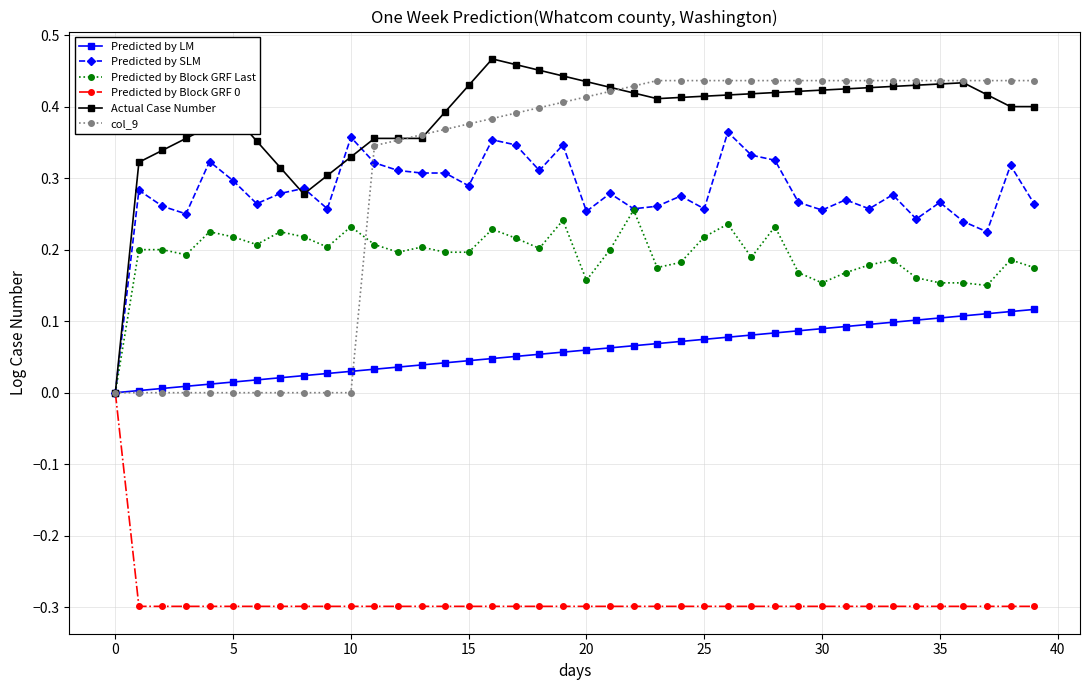

Count the number of categories in the chart.

40